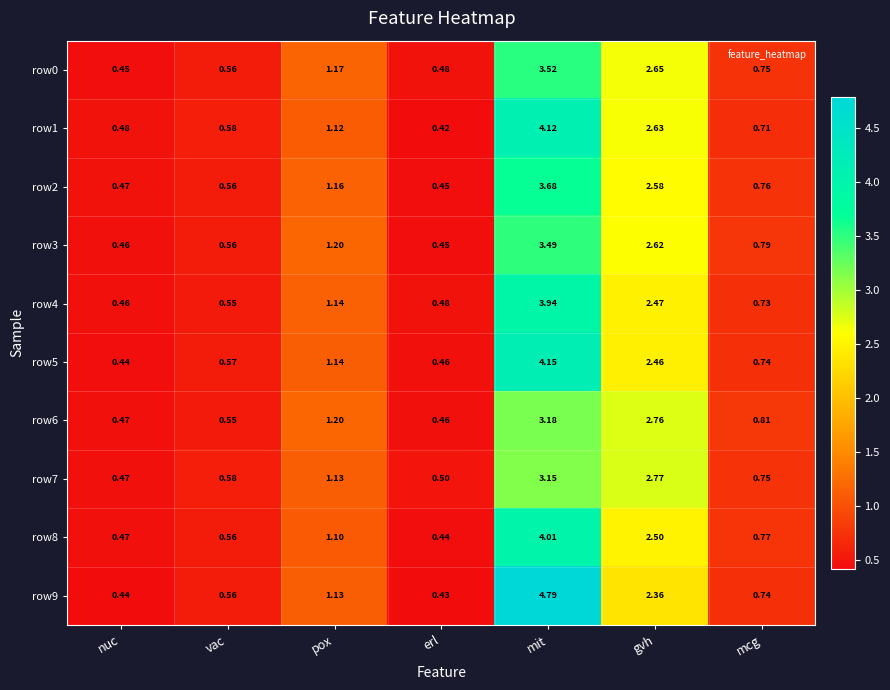

Rank the categories by row8 value from lowest to highest.

erl, nuc, vac, mcg, pox, gvh, mit